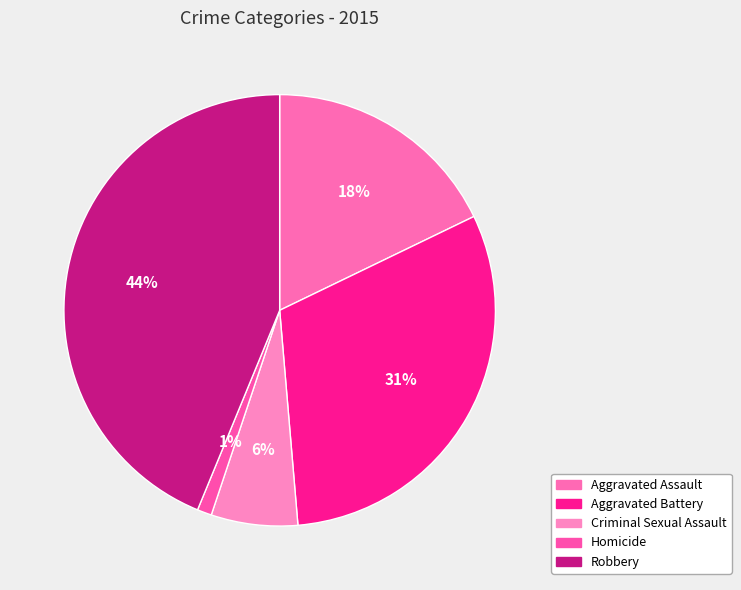

Which category has the biggest portion of the pie?

Robbery